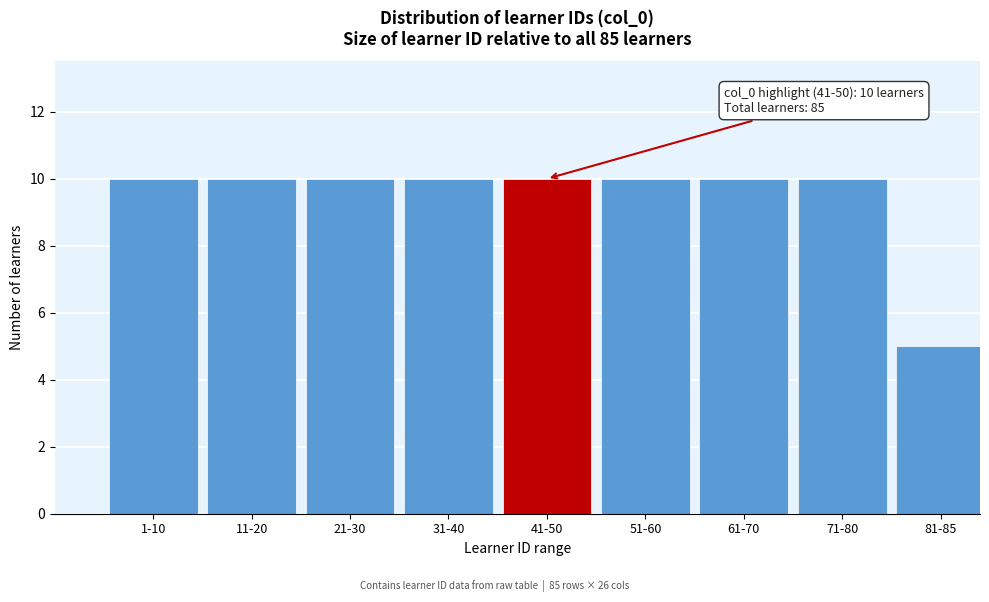

Reading left to right, extract all data points from this chart.

10	10	10	10	10	10	10	10	5